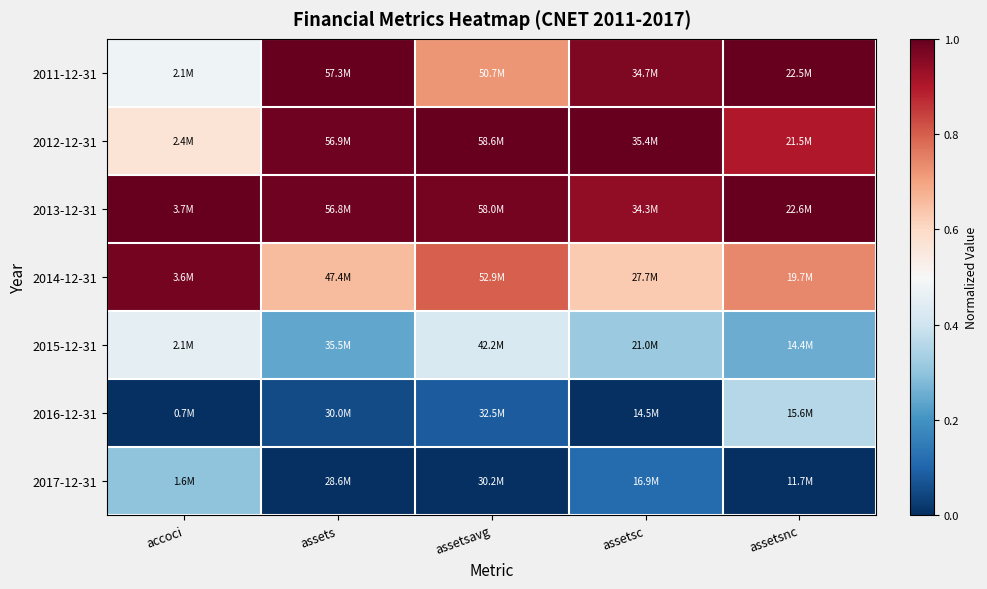

At assets, list the series in order from smallest to largest.

2017-12-31, 2016-12-31, 2015-12-31, 2014-12-31, 2013-12-31, 2012-12-31, 2011-12-31